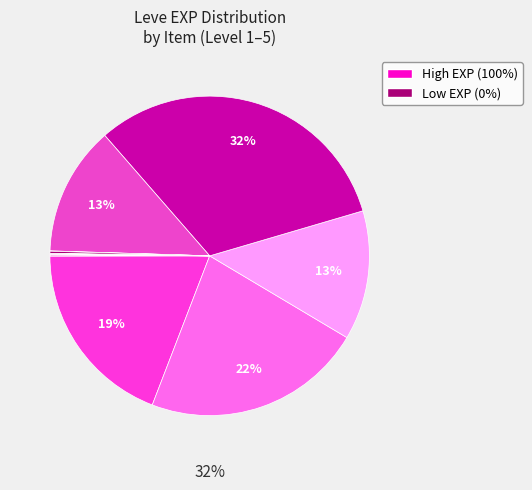

Is Kukuru Butter the majority of the pie?

No